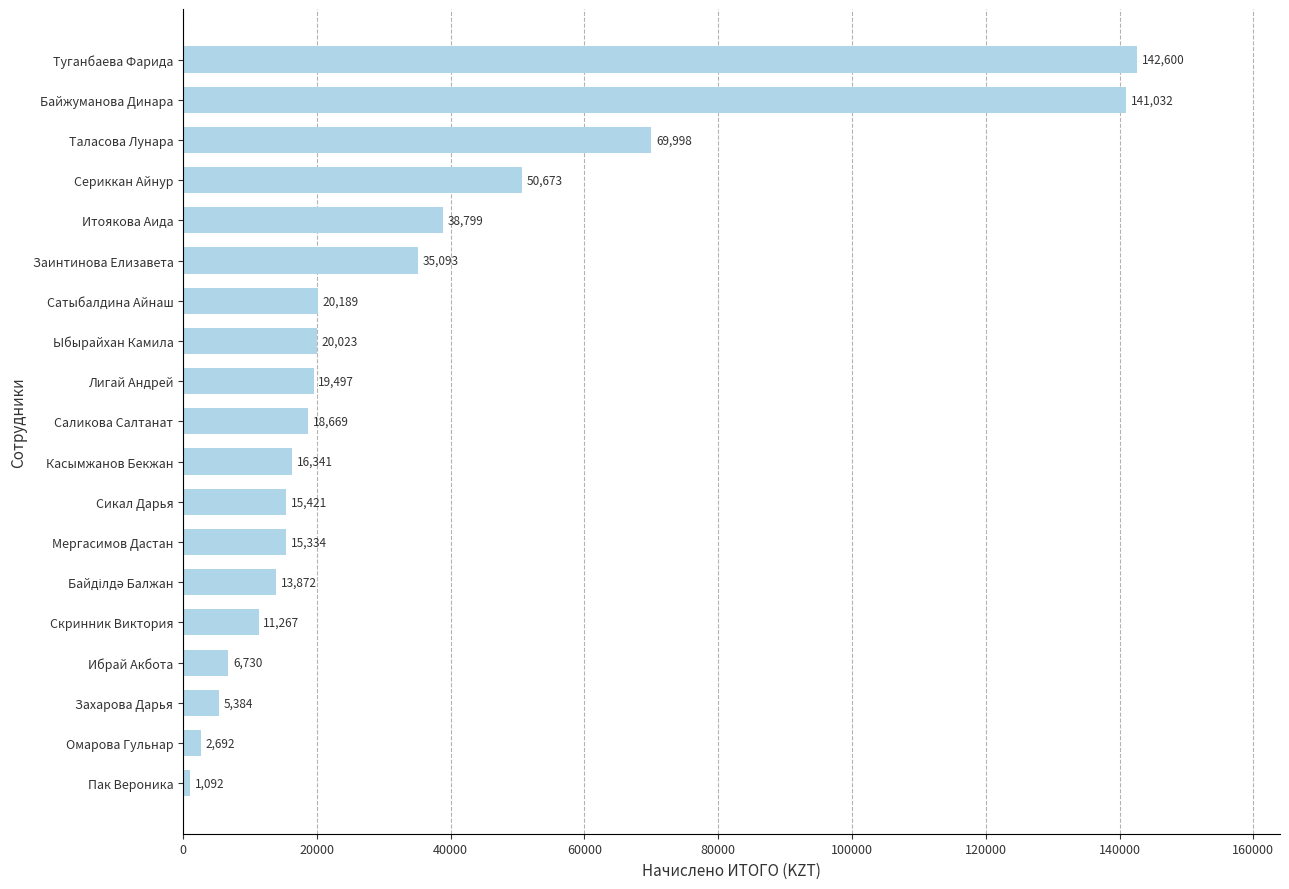

How many bars are there in total?

19